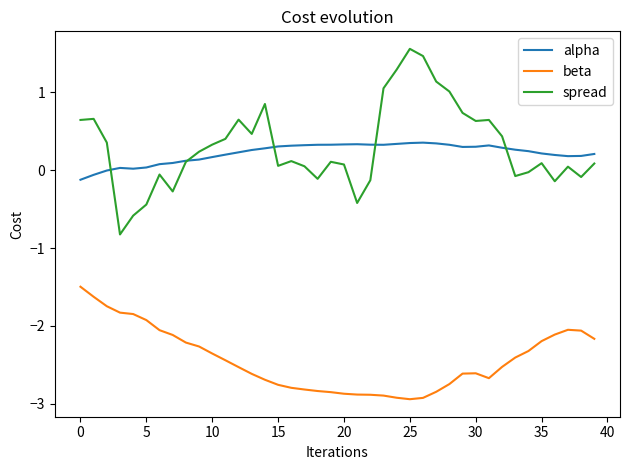

Which series has the largest total across all categories?

spread